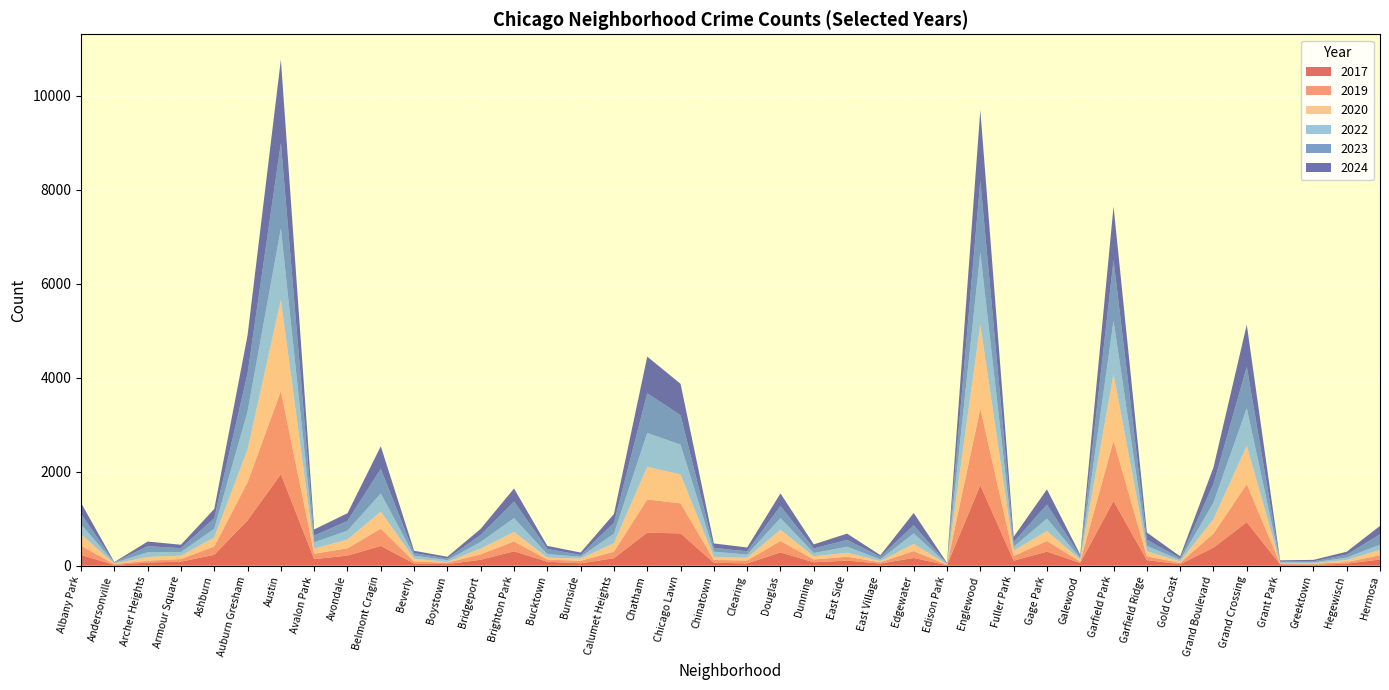

Reading left to right, transcribe all the data shown in this chart.

2017: 228	16	67	86	232	966	1948	140	215	420	46	33	126	306	85	50	159	704	687	63	49	283	72	108	46	164	12	1713	107	300	58	1379	118	31	384	926	30	19	43	132
2019: 196	18	40	56	177	809	1771	113	156	369	41	33	115	210	45	55	138	706	640	59	63	243	60	84	27	148	9	1633	99	227	28	1284	81	31	298	809	17	22	33	91
2020: 243	8	78	70	193	701	1942	111	187	362	62	14	124	202	41	47	182	697	615	61	56	239	67	84	24	153	5	1787	112	211	43	1418	108	28	309	817	7	11	46	114
2022: 212	18	100	76	185	808	1521	134	188	387	64	37	141	295	75	39	203	718	636	115	69	250	70	128	37	222	14	1532	84	264	30	1135	114	34	353	803	20	19	50	113
2023: 227	10	131	85	225	812	1818	143	207	526	55	35	151	354	111	38	234	846	627	83	68	258	98	147	56	176	9	1533	100	300	48	1295	132	34	394	882	16	21	63	219
2024: 232	7	98	73	196	809	1774	130	164	478	50	38	128	276	65	51	184	780	667	92	83	265	87	132	34	259	11	1501	111	323	28	1137	154	41	353	894	24	32	62	178